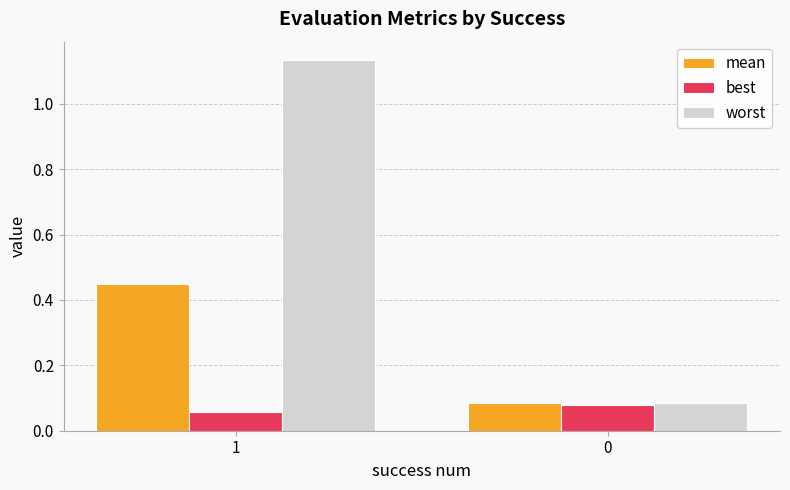

Which series has the largest range (max minus min)?

worst